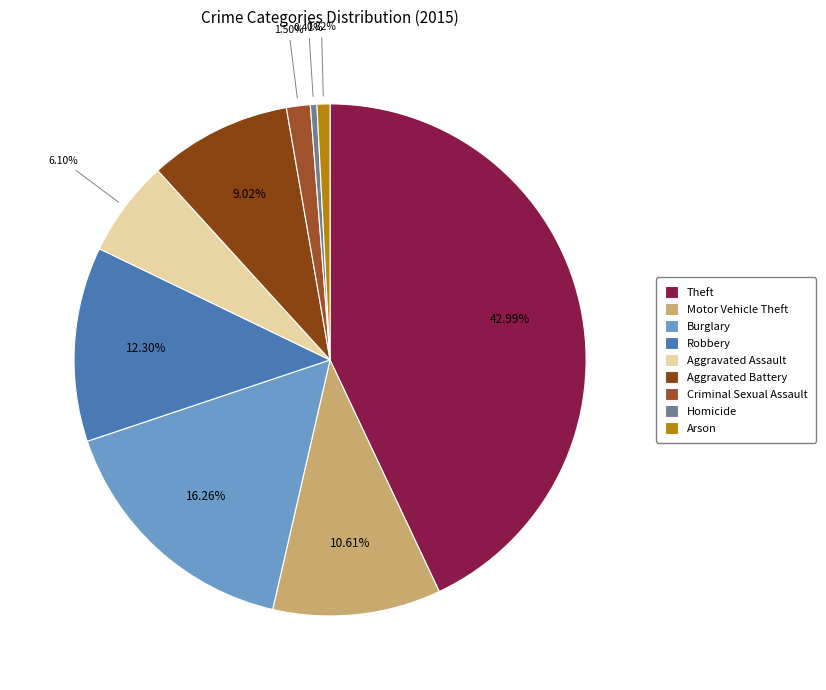

Which slice is the largest?

Theft